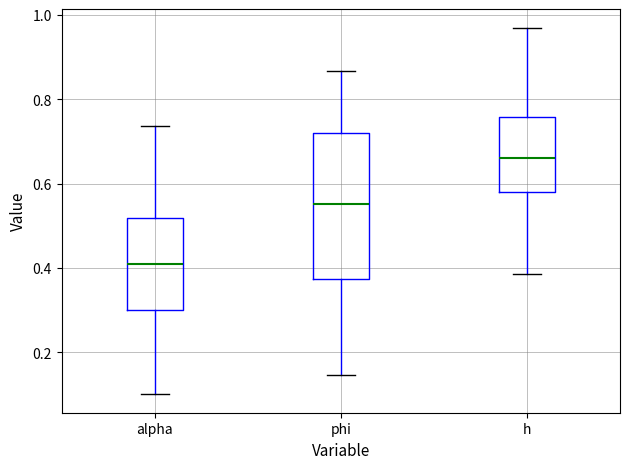

Reading left to right, transcribe this box plot: for each box, give where its median line is, the range the box spans, and where its two whiskers end, as read against the y-axis. The values are not printed on the chart, so give them approximately, as read against the axis.

alpha: median 0.42, box 0.30 to 0.52, whiskers 0.10 to 0.74
phi: median 0.56, box 0.38 to 0.72, whiskers 0.14 to 0.86
h: median 0.66, box 0.58 to 0.76, whiskers 0.38 to 0.98